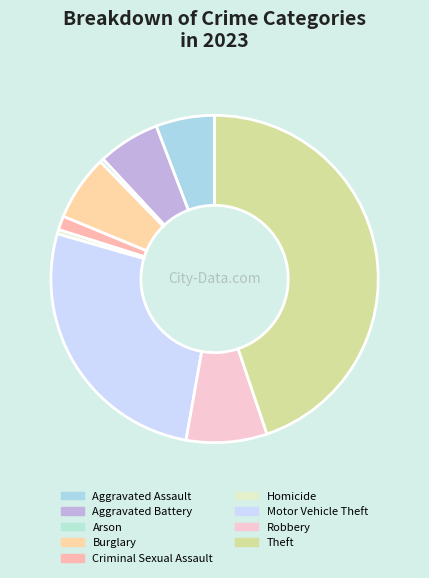

True or false: Aggravated Assault accounts for 20% of the total.

False